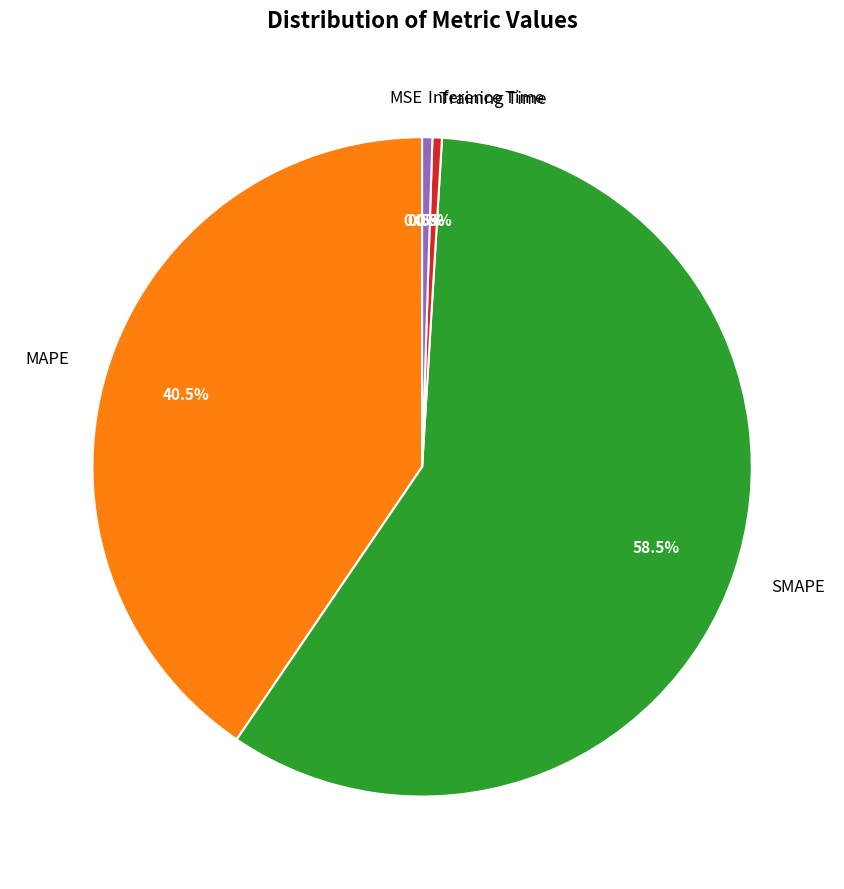

Does Training Time account for over 50% of the chart?

No